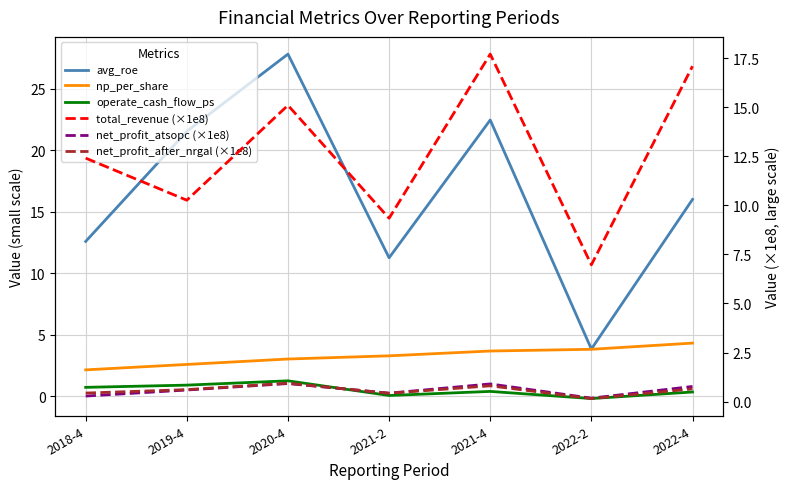

Reading left to right, extract all data points from this chart.

avg_roe: 2018-4=12.6	2019-4=21.5	2020-4=27.8	2021-2=11.3	2021-4=22.4	2022-2=3.9	2022-4=16.0
np_per_share: 2018-4=2.2	2019-4=2.6	2020-4=3.0	2021-2=3.3	2021-4=3.7	2022-2=3.8	2022-4=4.3
operate_cash_flow_ps: 2018-4=0.7	2019-4=0.9	2020-4=1.3	2021-2=0.1	2021-4=0.4	2022-2=-0.2	2022-4=0.4
total_revenue (×1e8): 2018-4=12.4	2019-4=10.3	2020-4=15.1	2021-2=9.3	2021-4=17.7	2022-2=7.0	2022-4=17.1
net_profit_atsopc (×1e8): 2018-4=0.3	2019-4=0.6	2020-4=0.9	2021-2=0.4	2021-4=0.9	2022-2=0.2	2022-4=0.8
net_profit_after_nrgal (×1e8): 2018-4=0.4	2019-4=0.6	2020-4=0.9	2021-2=0.4	2021-4=0.8	2022-2=0.2	2022-4=0.6